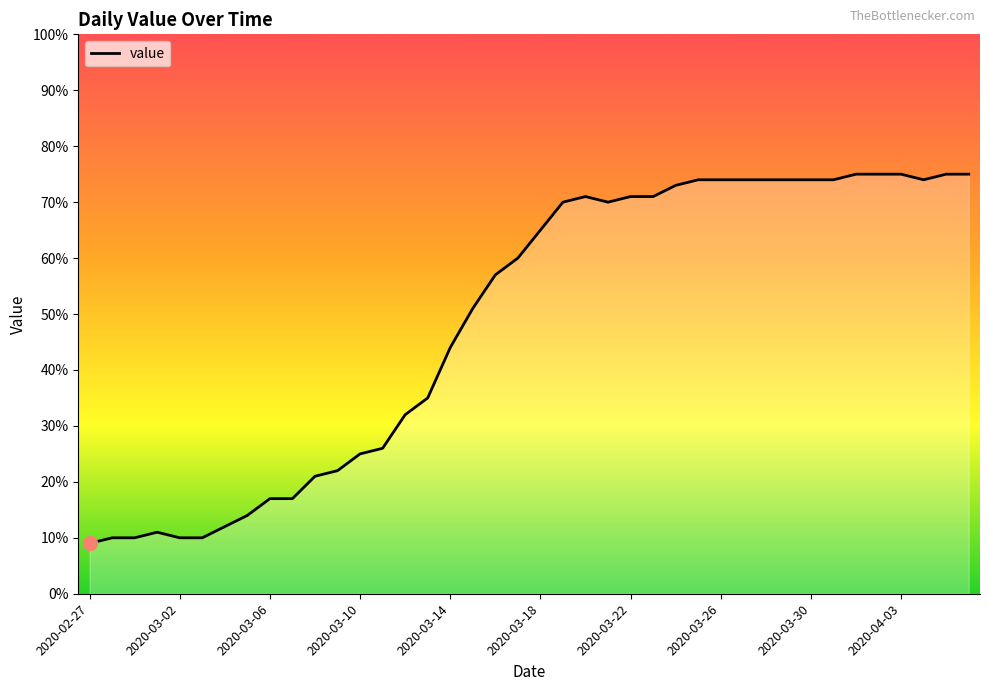

How many lines are shown in the chart?

1